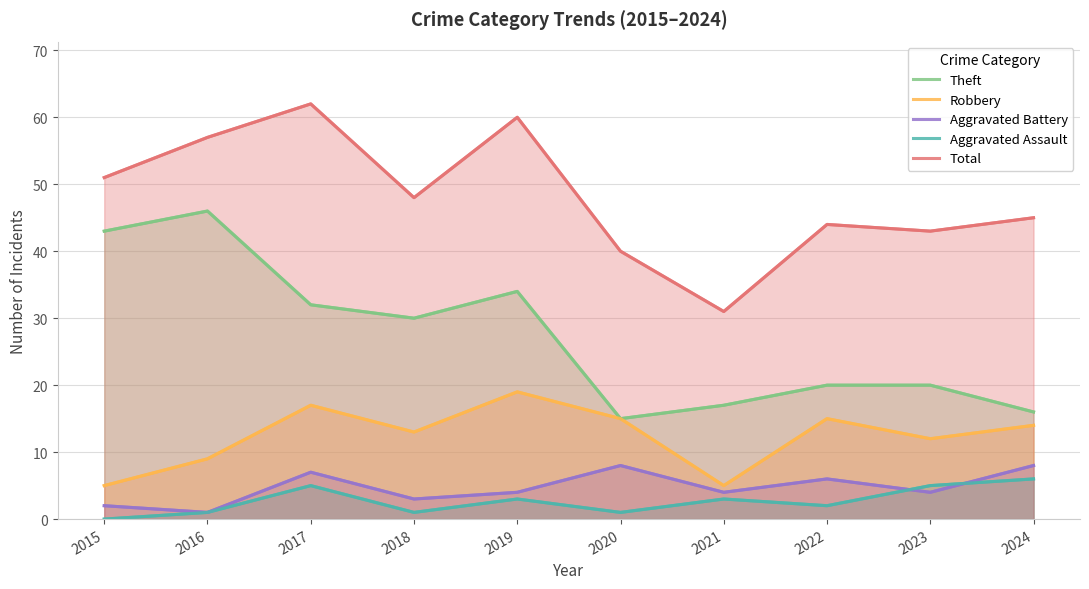

True or false: Total and Aggravated Assault intersect in this chart.

False